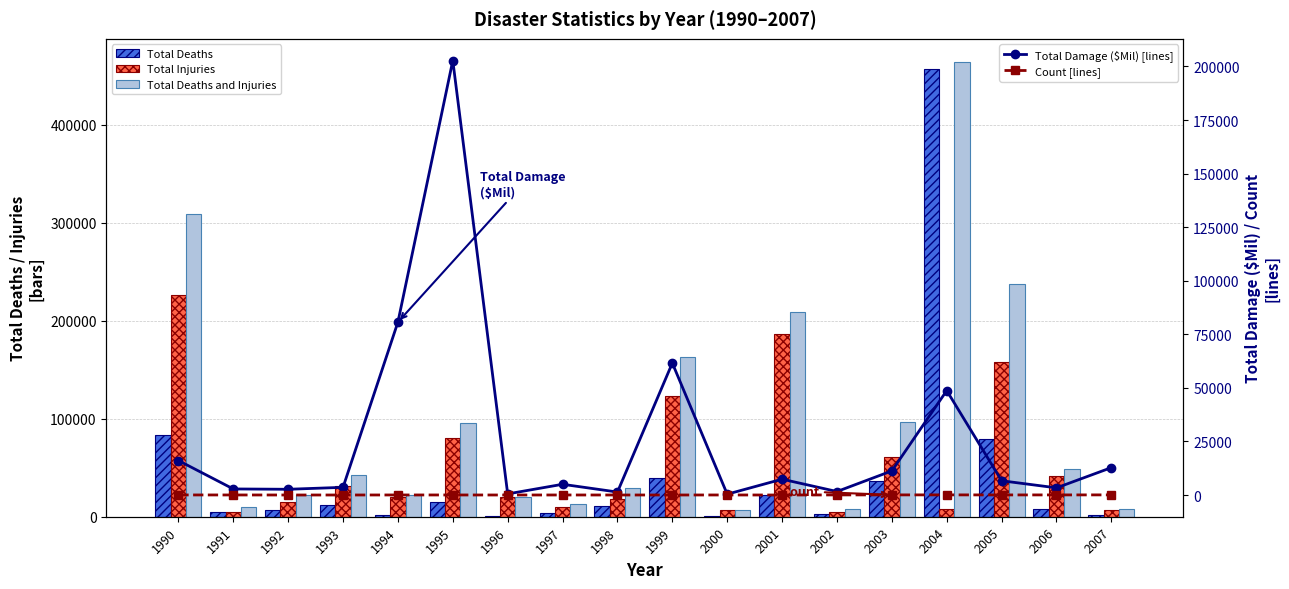

At how many categories does at least one series exceed 322975?

1